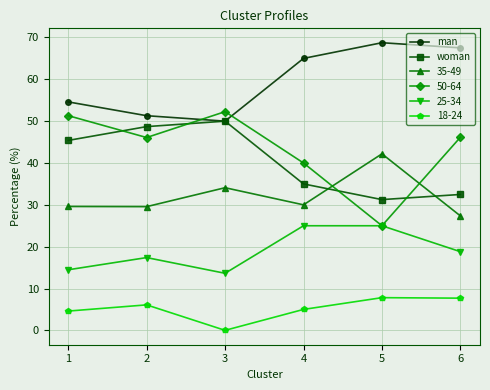

Which series has the largest range (max minus min)?

50-64